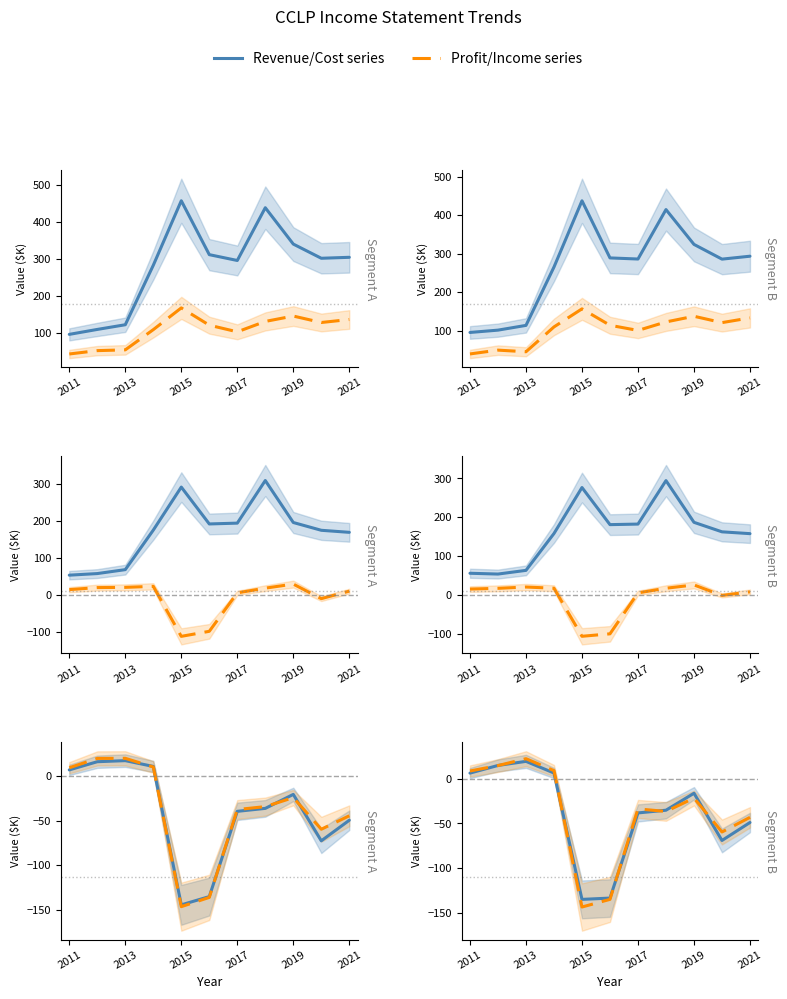

Is this an area chart (filled region under the line)?

No